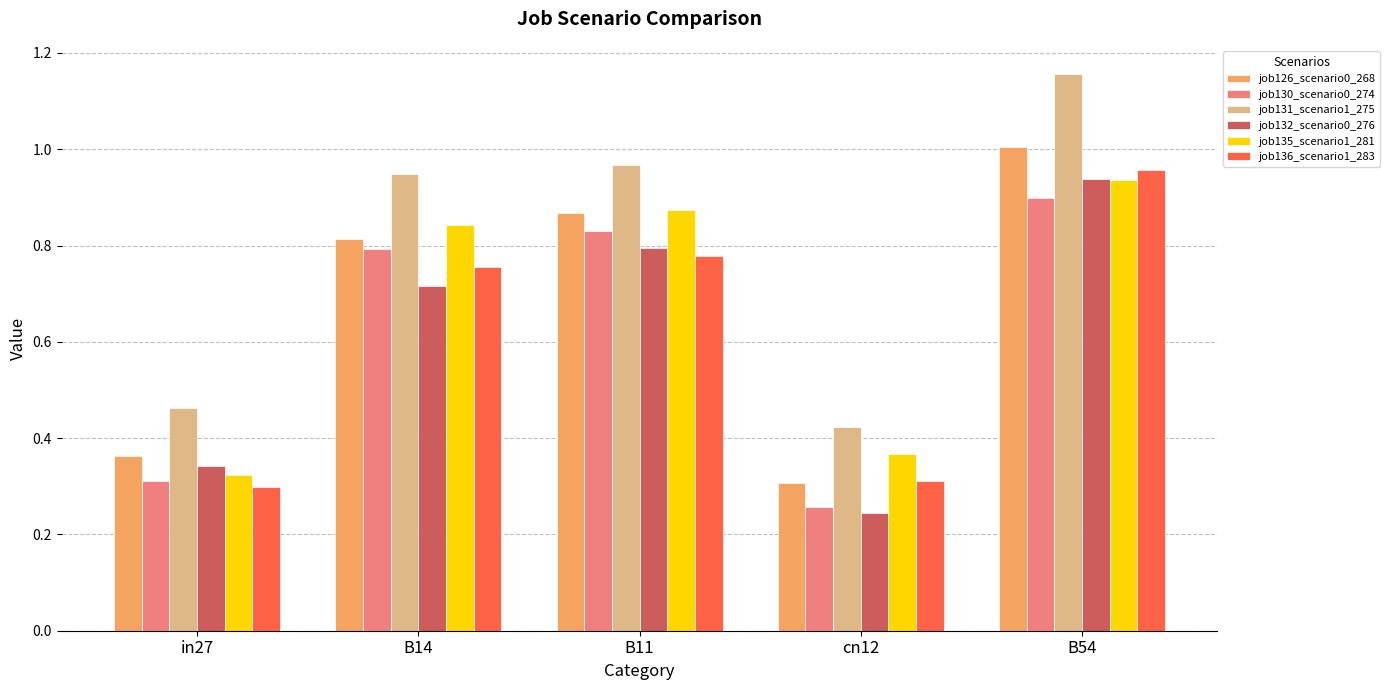

What is the difference between the maximum and minimum values in the job130_scenario0_274 series?

0.6